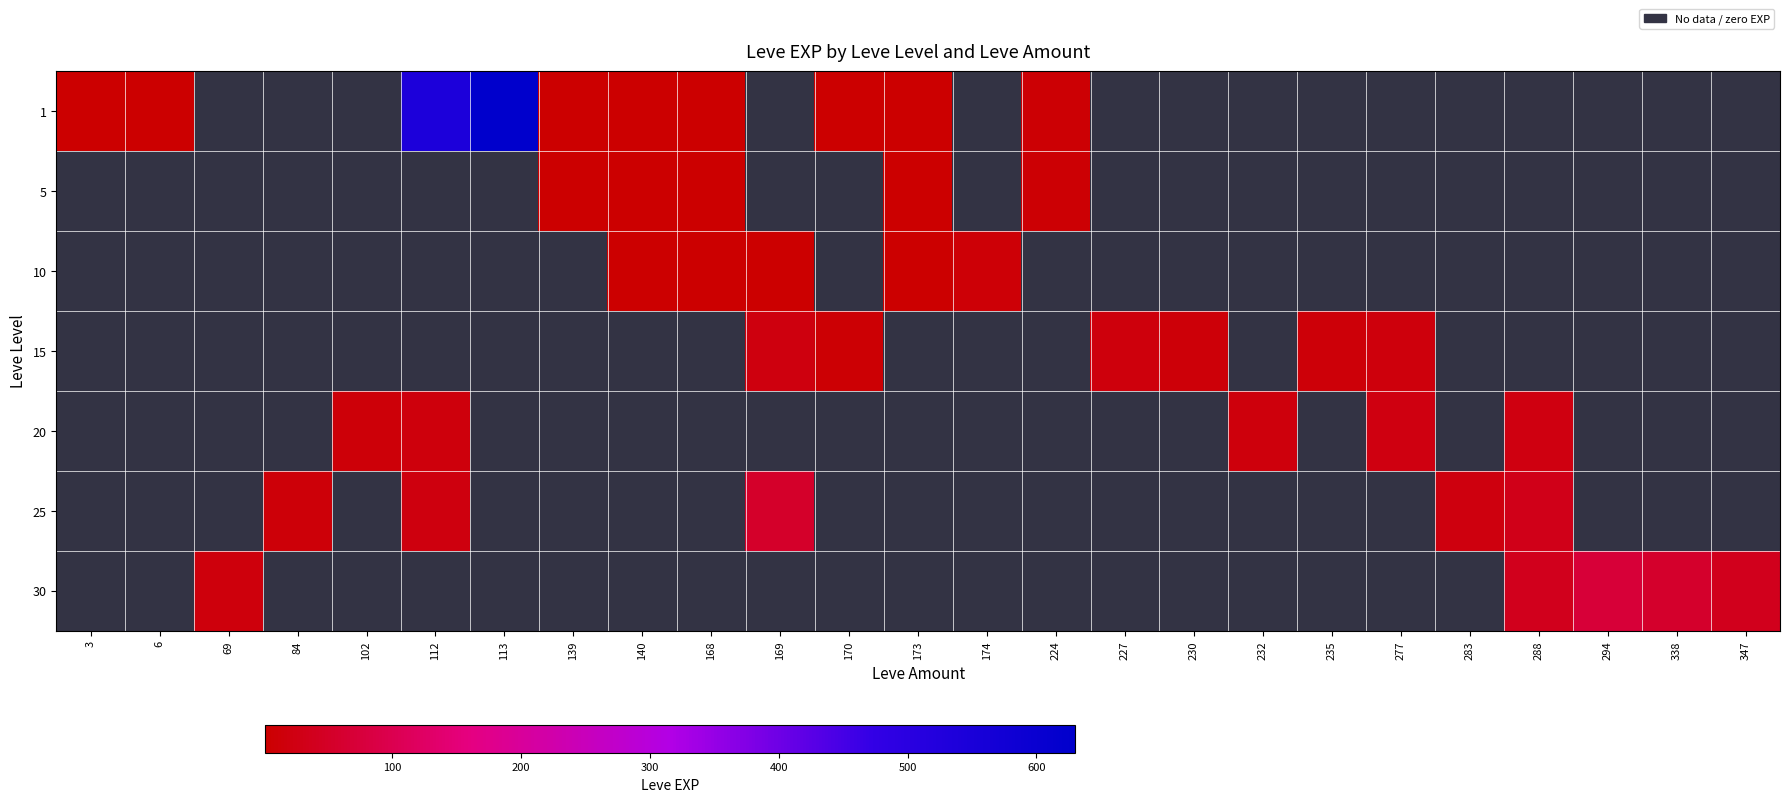

Rank the series by their maximum value, from lowest to highest.

1, 5, 10, 15, 20, 25, 30